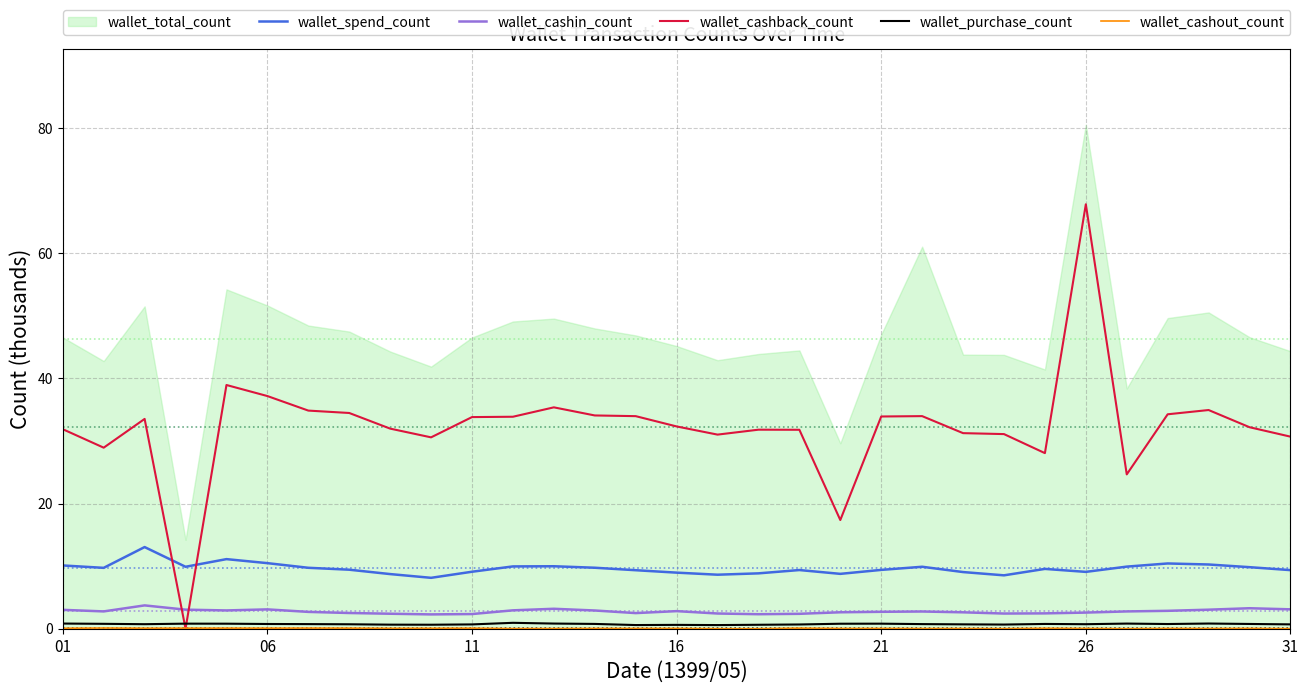

What is the maximum value for wallet_cashback_count?

67.8